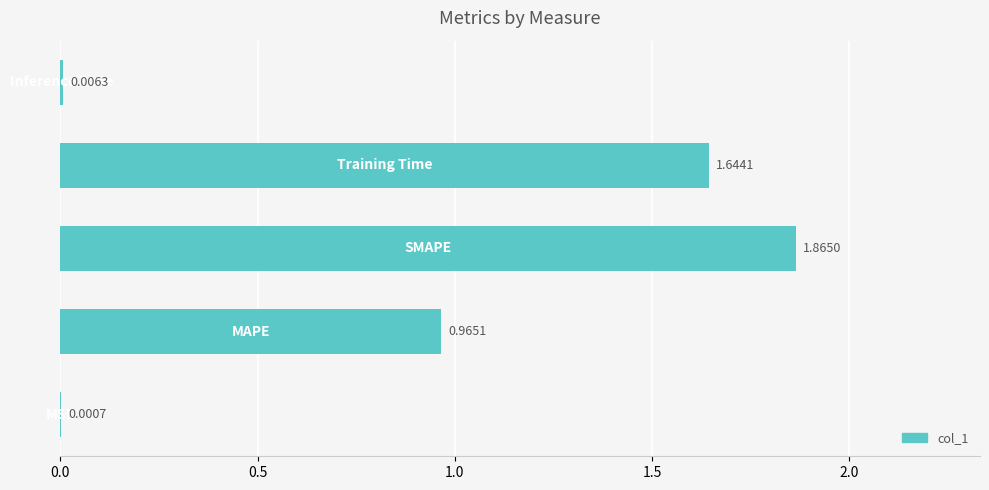

What is the sum of all values?

4.5